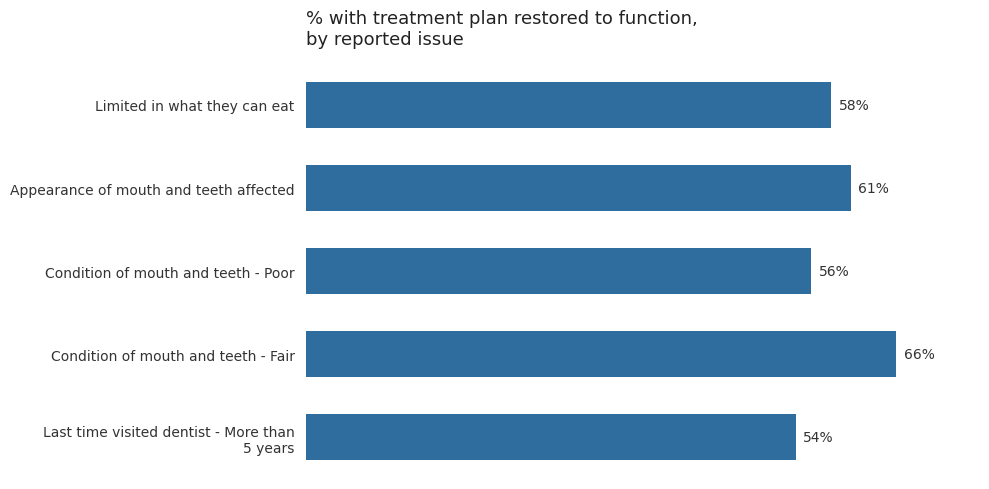

What is the greatest value displayed?

0.7